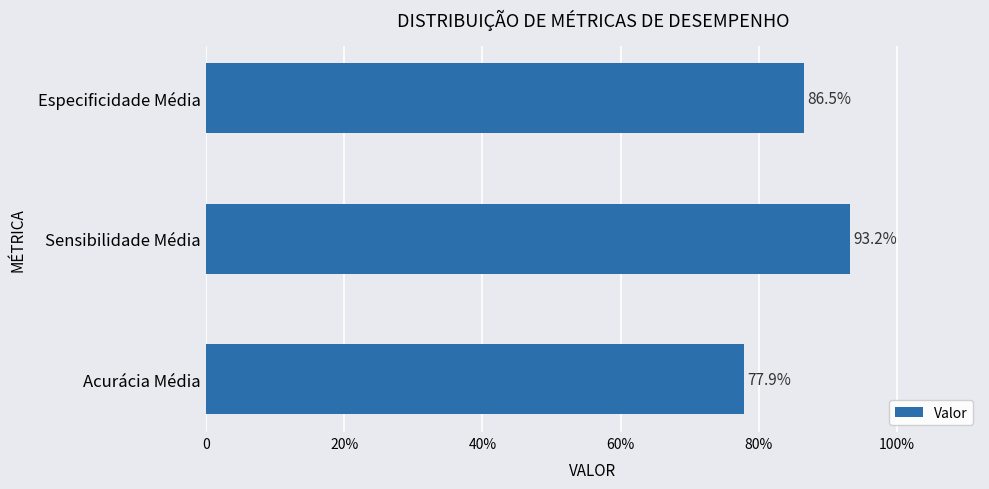

Are the bars horizontal?

Yes